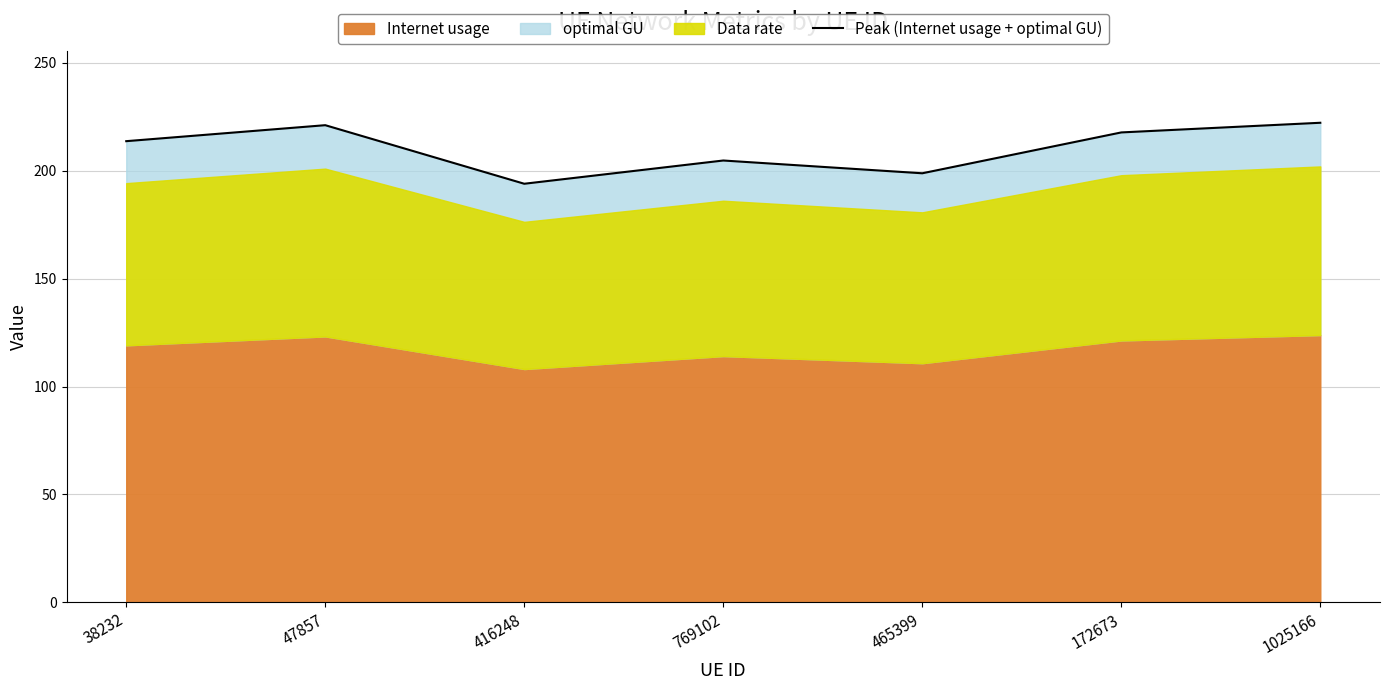

What is the label of the 6th point from the left?

172673